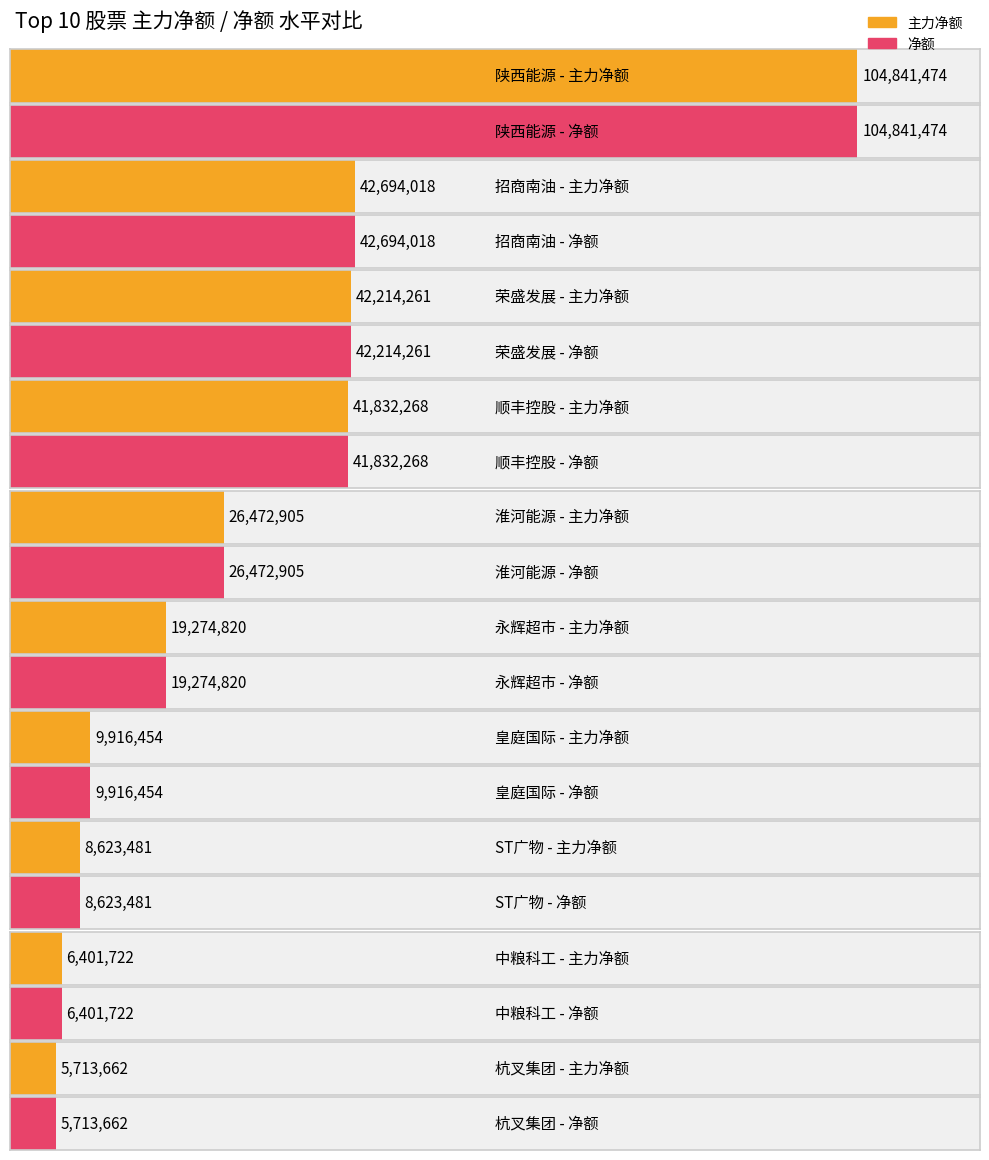

What is the difference between the maximum and second lowest values in the 净额 series?

98439752